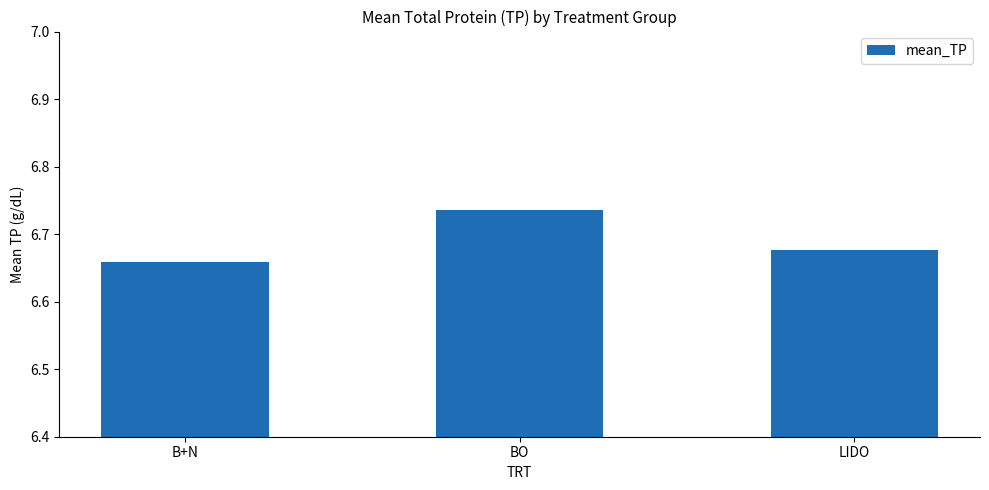

What is the label of the 1st bar from the right?

LIDO